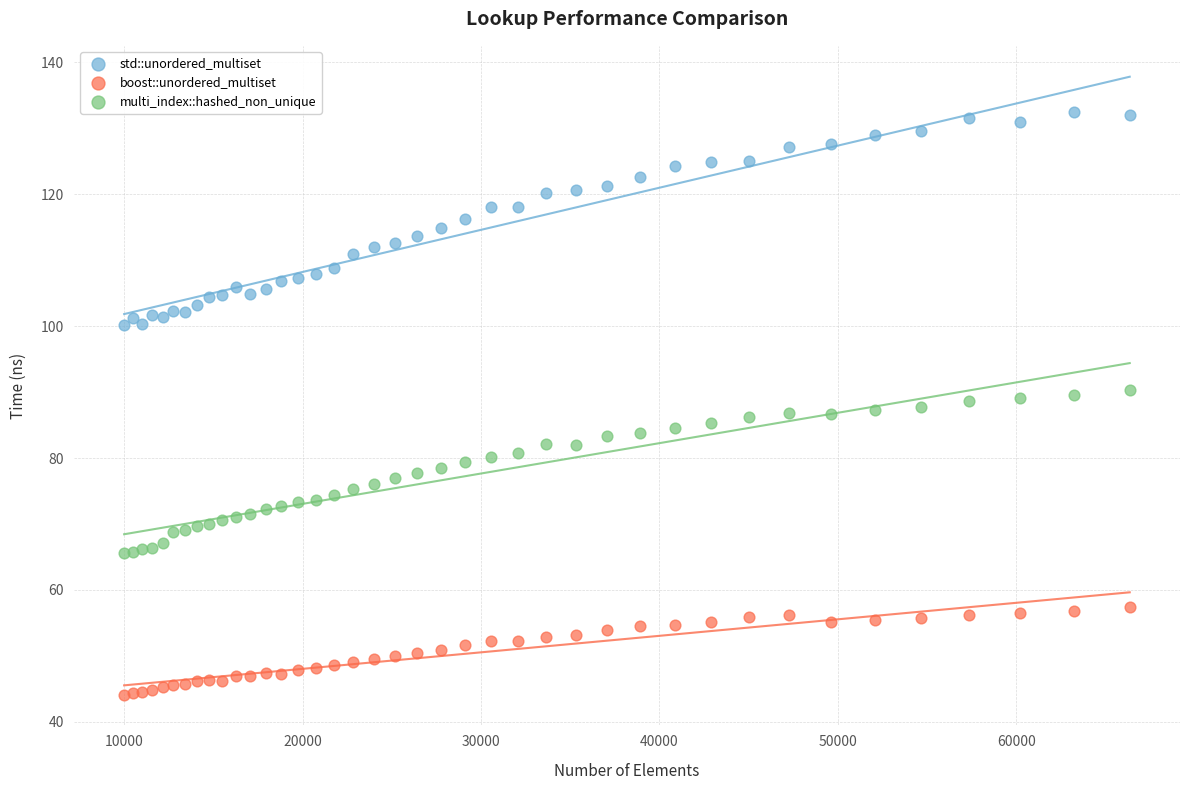

Which series reaches the maximum Y coordinate?

std::unordered_multiset